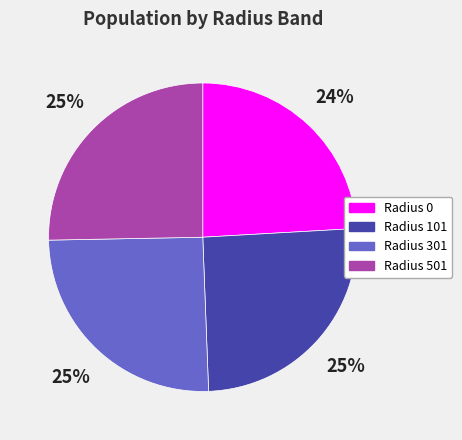

Count the number of slices in the pie.

4